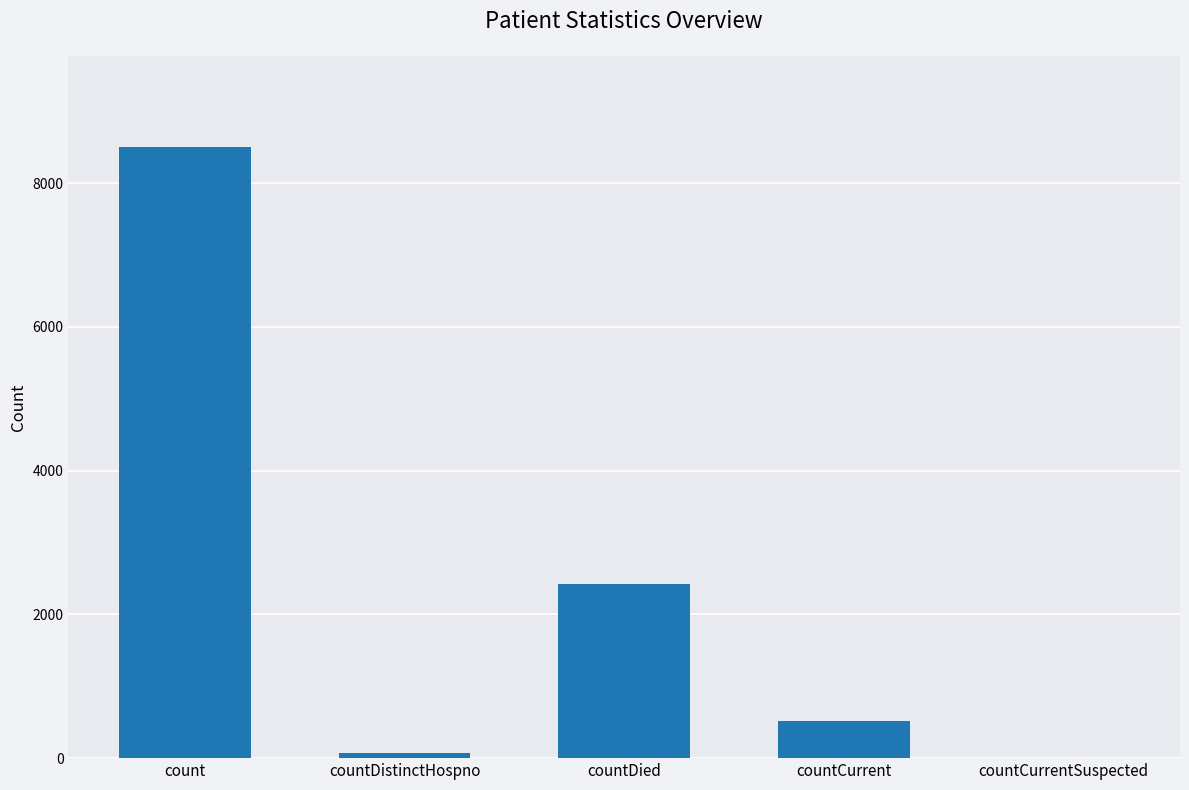

How many positive values are there?

4